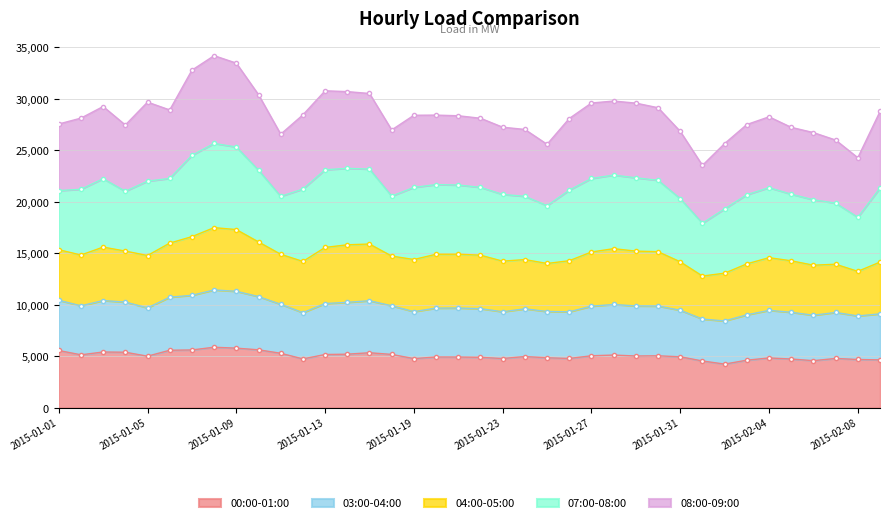

Between 2015-01-02 and 2015-01-25, which is larger?

2015-01-02